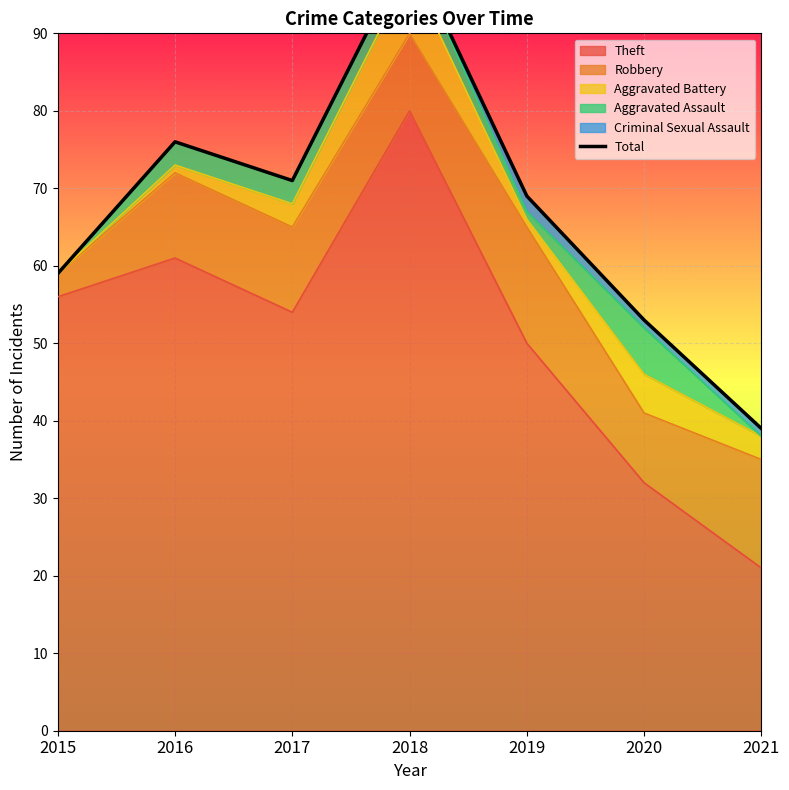

What is the sum of the values at 2021 and 2020?

92